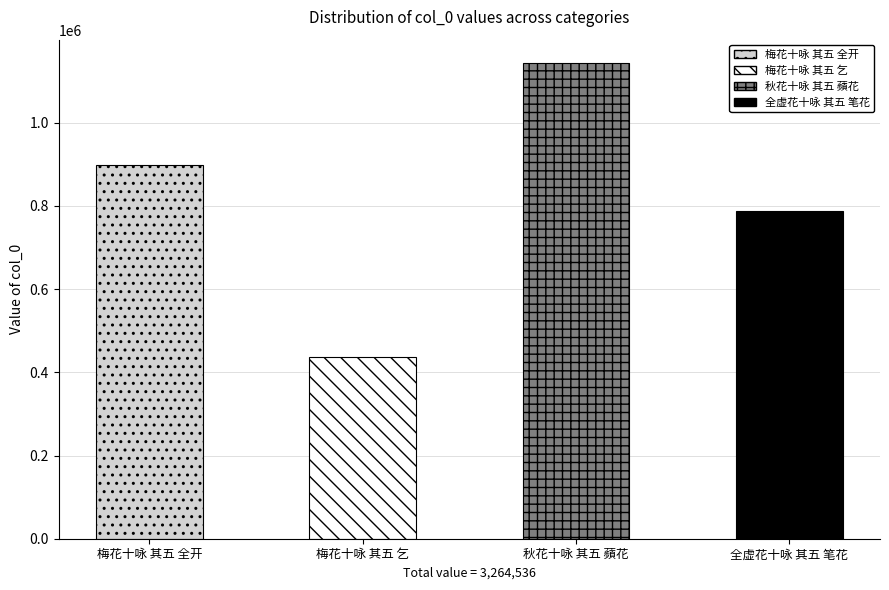

What is the sum of all values?

3264536